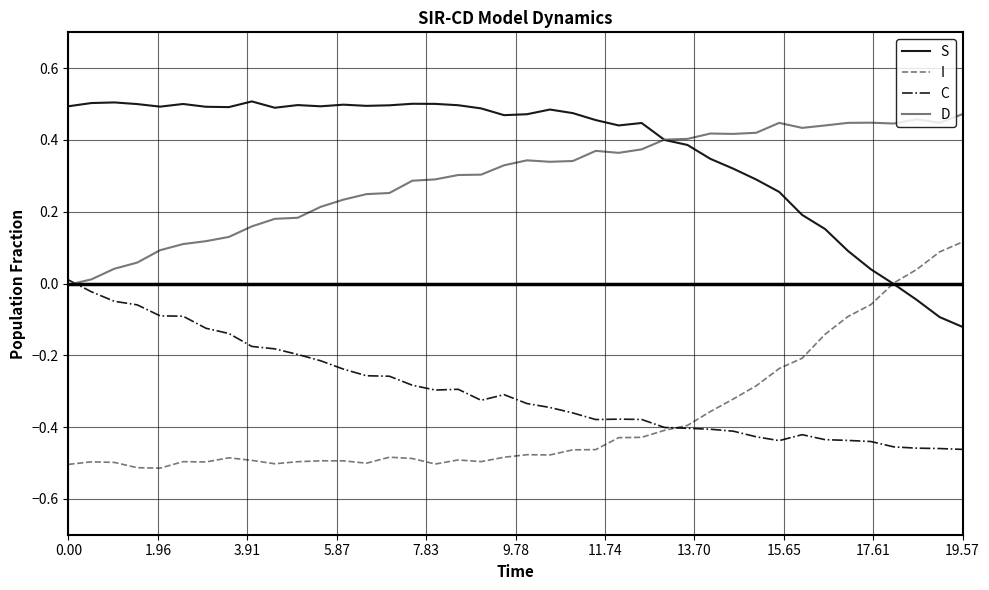

Which category has the lowest value in the C series?

39